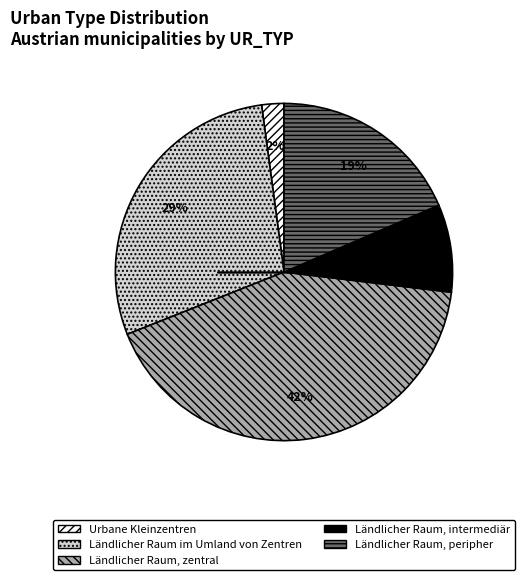

To the nearest percent, what percentage of the pie is Ländlicher Raum, peripher?

19%